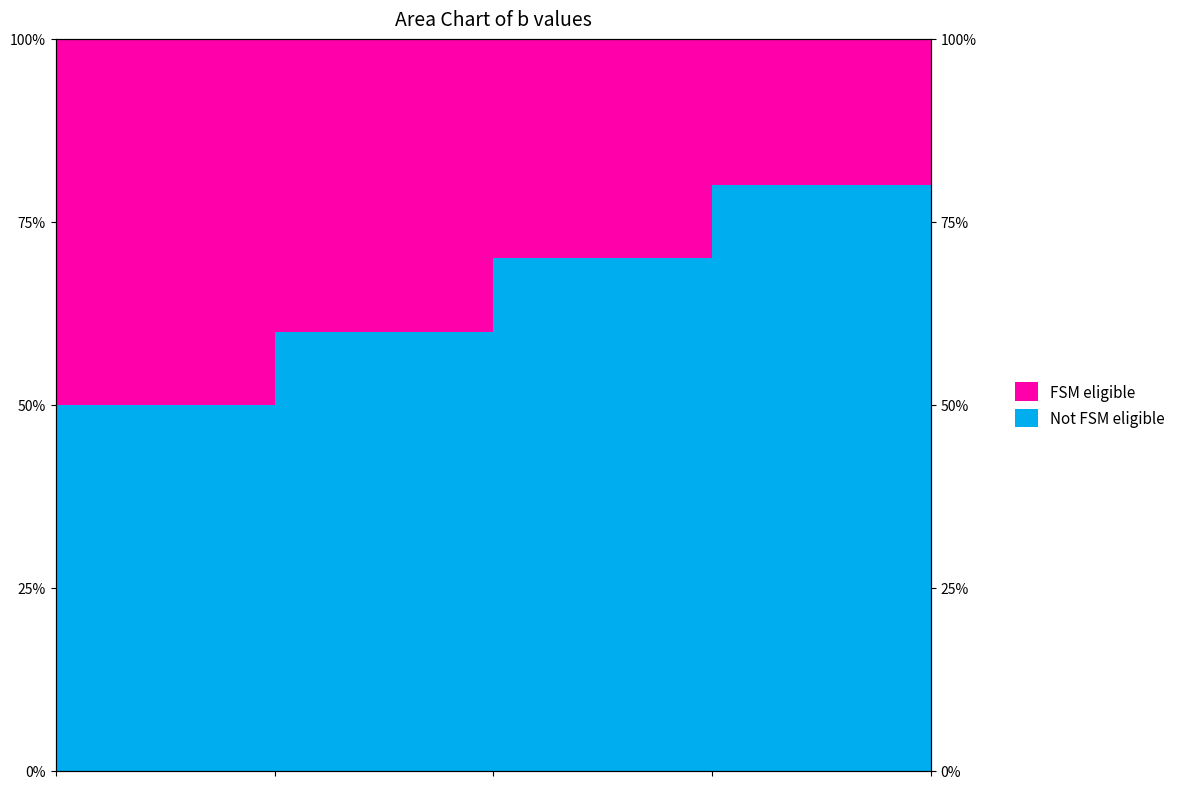

What is the sum of the values at 3 and 1?

1.4